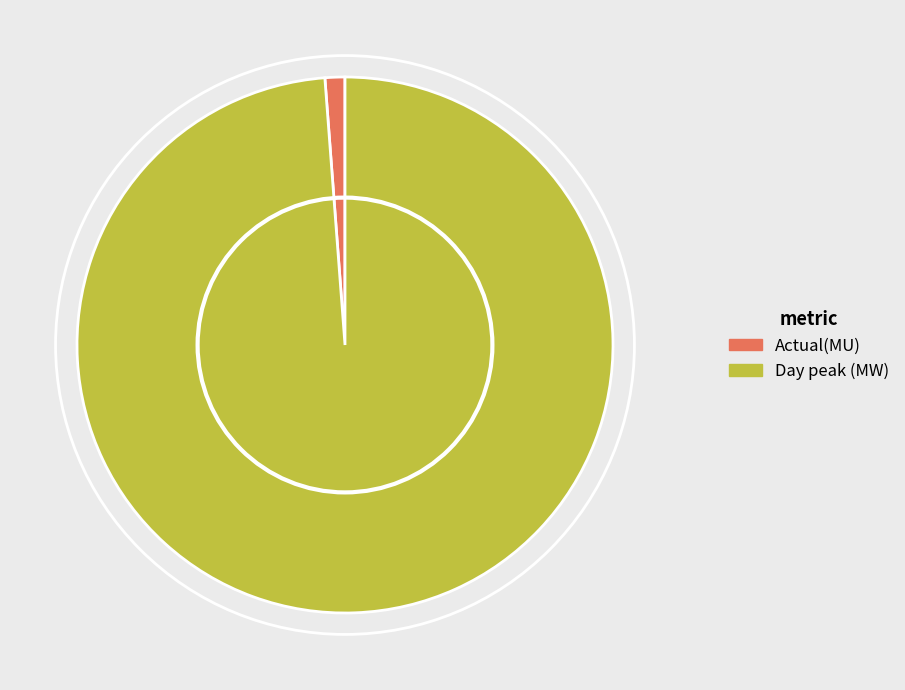

The Actual(MU) slice represents 1% of the pie. True or false?

True